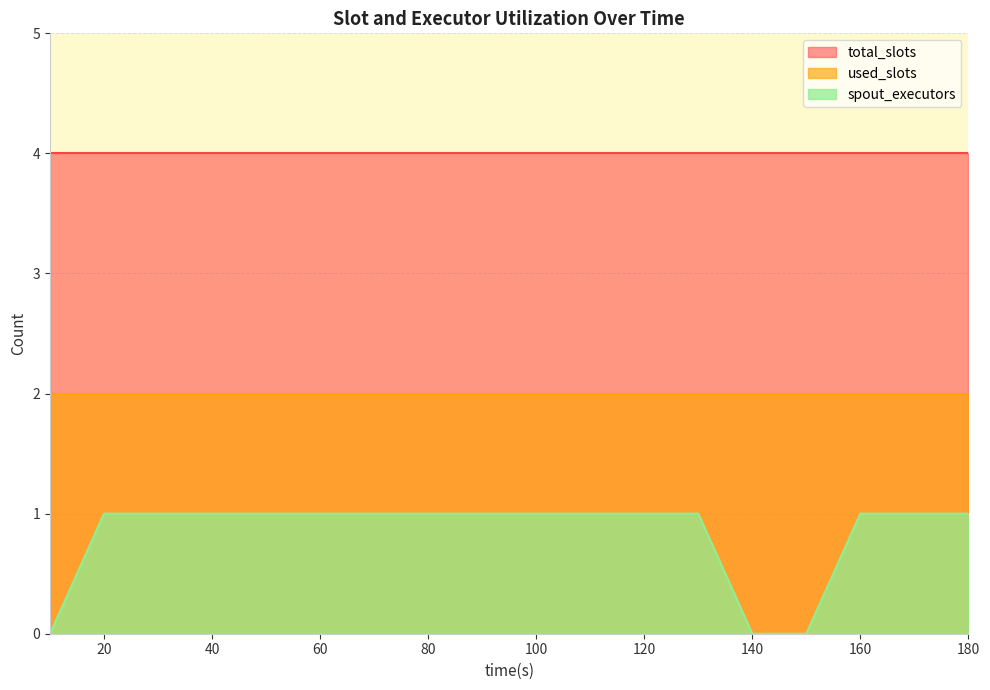

Reading left to right, what are all the values shown in this chart?

spout_executors: 0	1	1	1	1	1	1	1	1	1	1	1	1	0	0	1	1	1
total_slots: 4	4	4	4	4	4	4	4	4	4	4	4	4	4	4	4	4	4
used_slots: 2	2	2	2	2	2	2	2	2	2	2	2	2	2	2	2	2	2